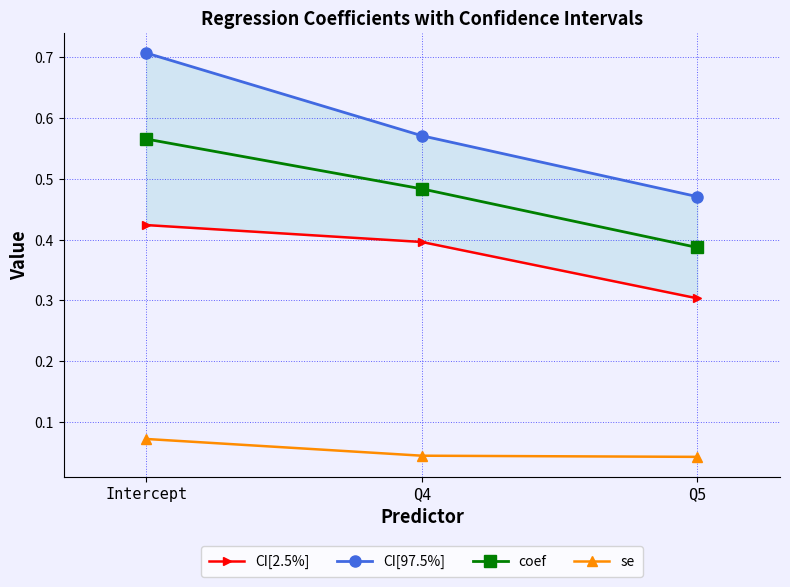

Between Intercept and Q4, which is larger?

Intercept